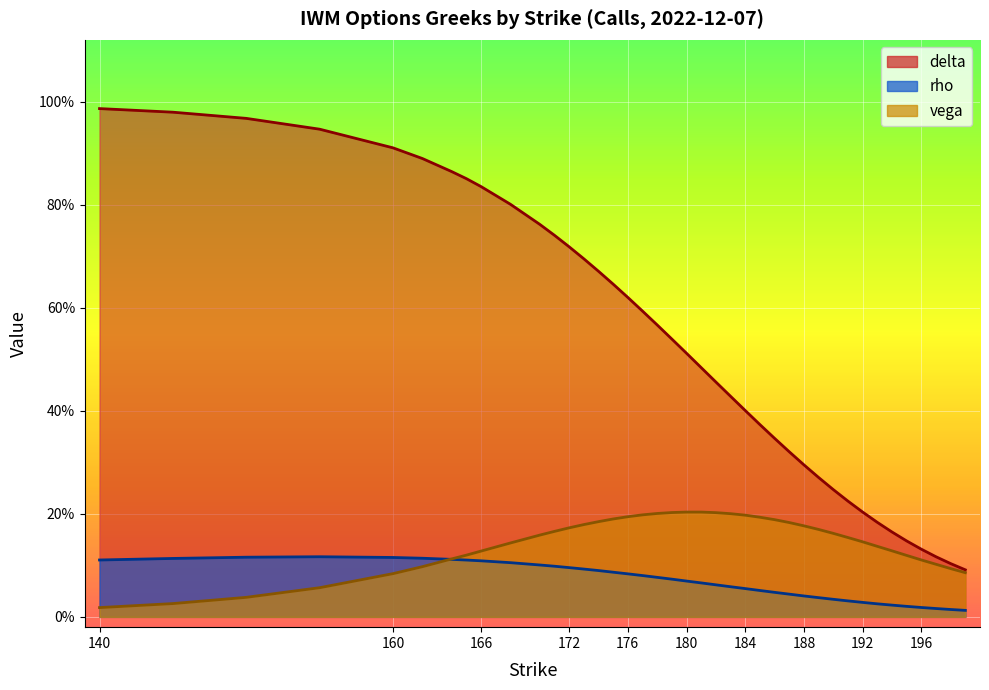

After their last crossing, which series has the higher values: rho or vega?

vega